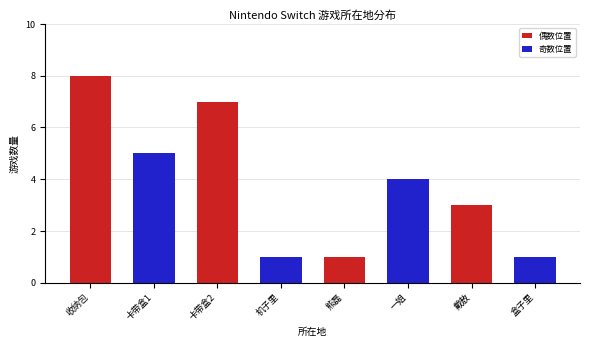

What is the label of the 8th bar from the left?

盒子里